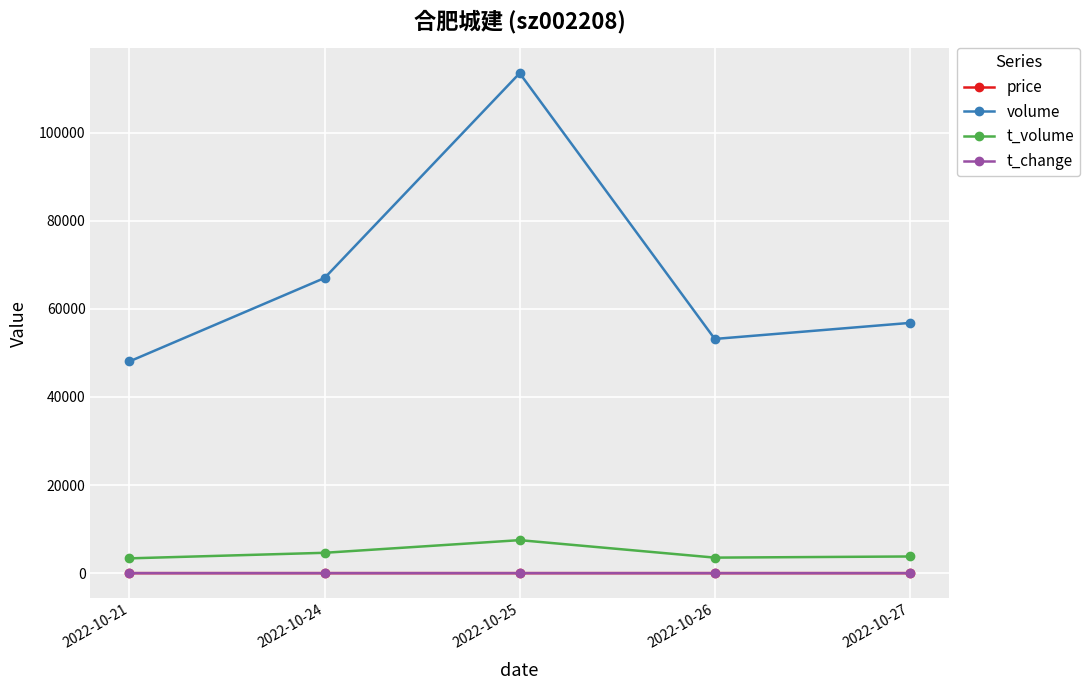

How many lines are shown in the chart?

4